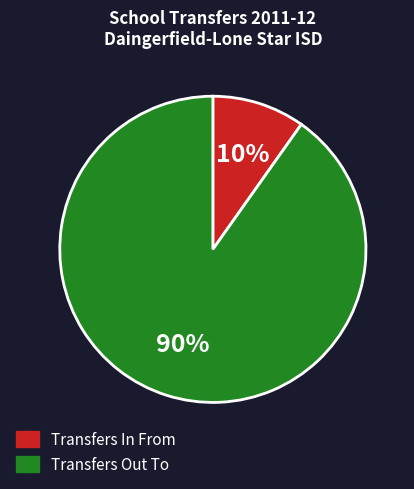

Is Transfers Out To the majority of the pie?

Yes